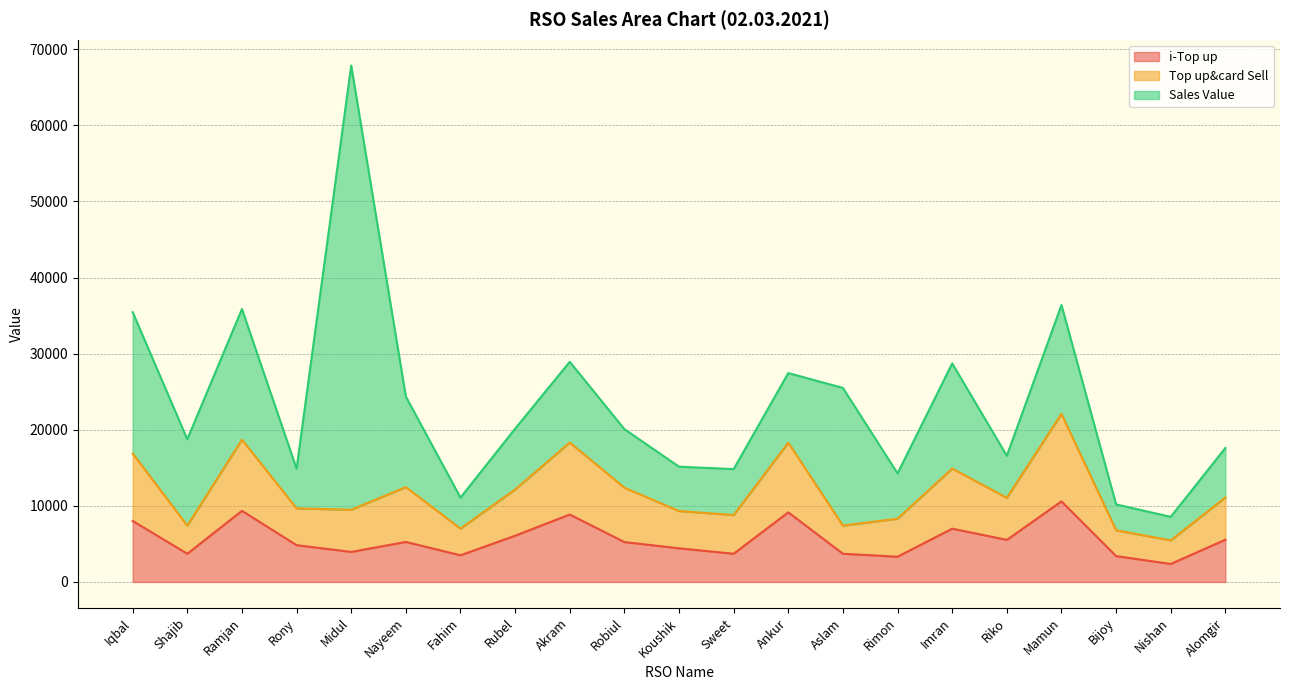

What is the lowest value of the i-Top up series?

2365